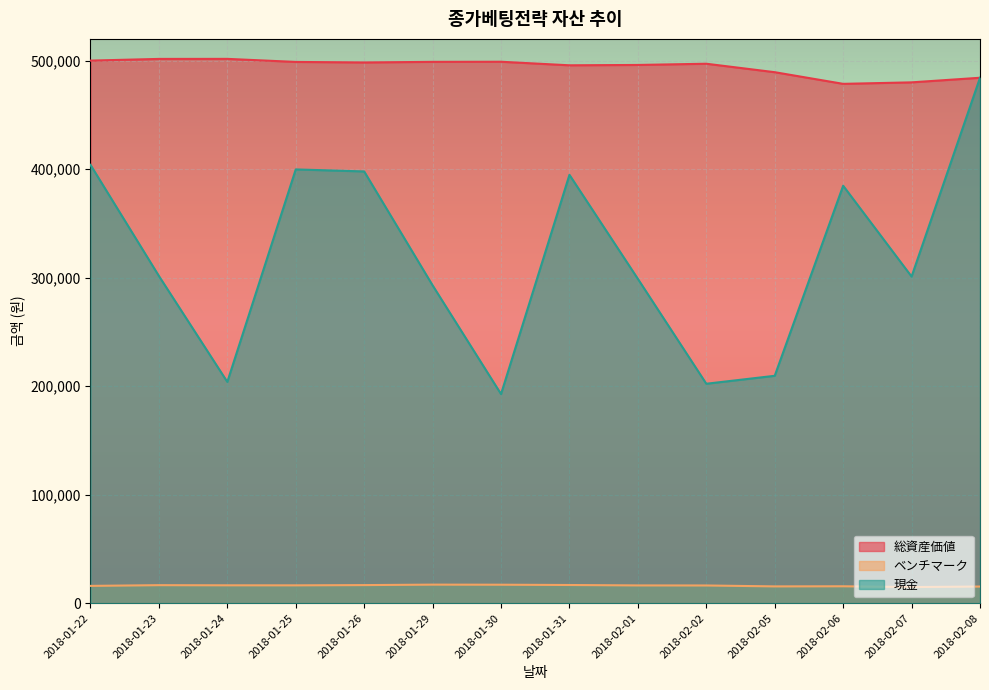

Rank the categories by 現金 value from highest to lowest.

2018-02-08, 2018-01-22, 2018-01-25, 2018-01-26, 2018-01-31, 2018-02-06, 2018-01-23, 2018-02-07, 2018-02-01, 2018-01-29, 2018-02-05, 2018-01-24, 2018-02-02, 2018-01-30